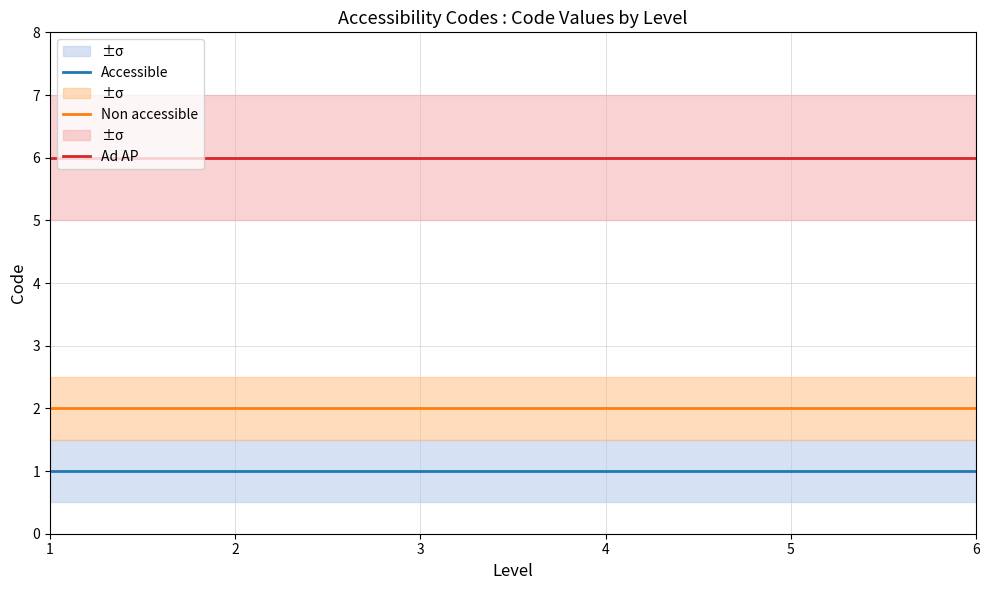

How many lines are shown in the chart?

3